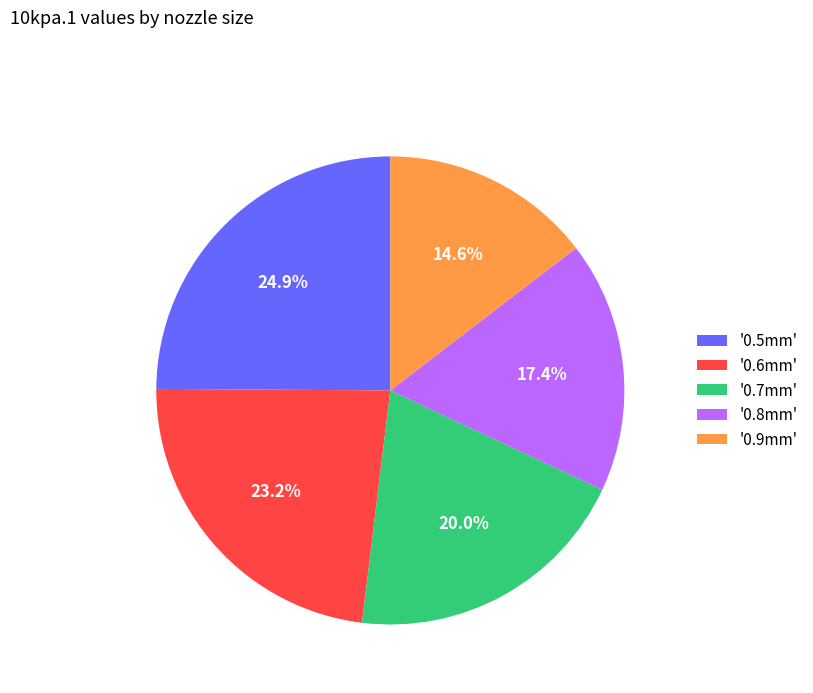

Between '0.5mm' and '0.8mm', which is larger?

'0.5mm'